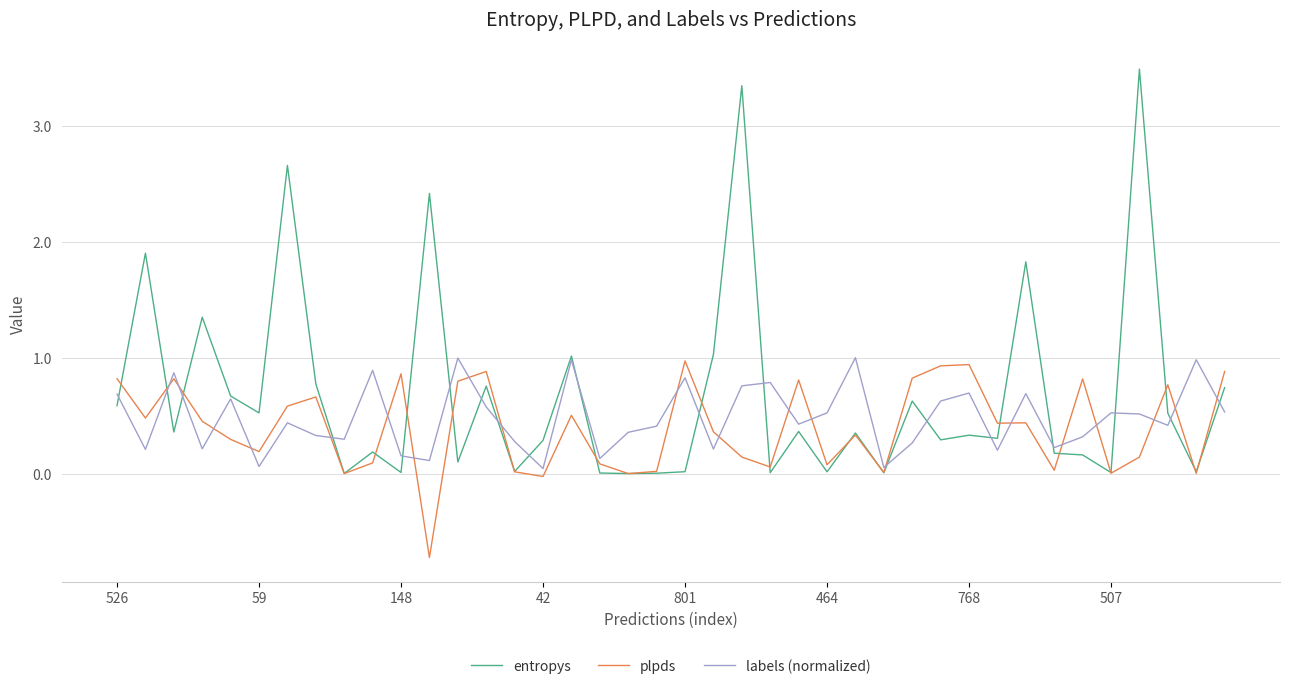

Which series has the largest total across all categories?

entropys